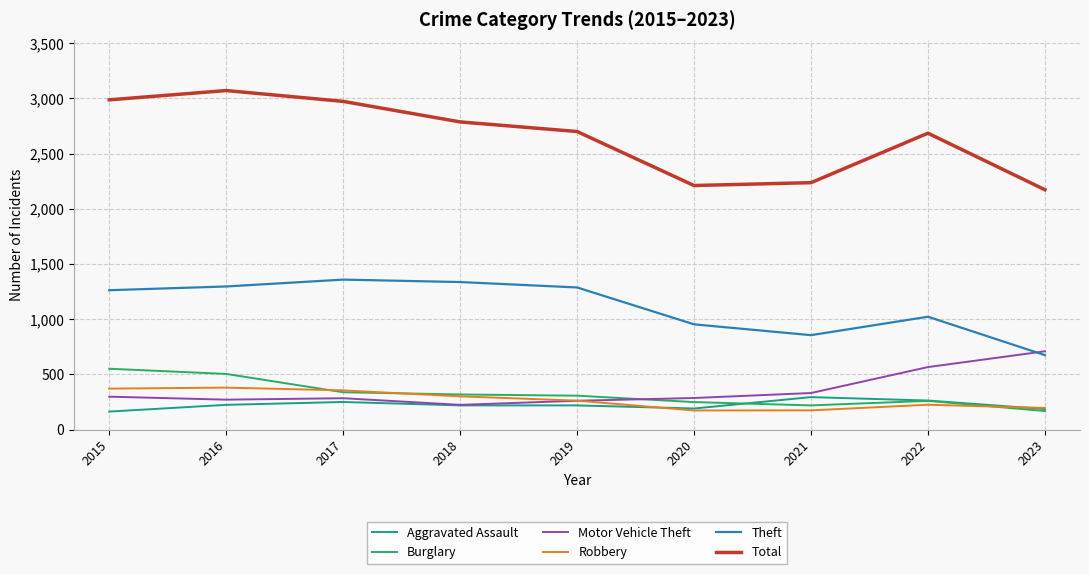

List the series in order of their peak value, highest first.

Total, Theft, Motor Vehicle Theft, Burglary, Robbery, Aggravated Assault